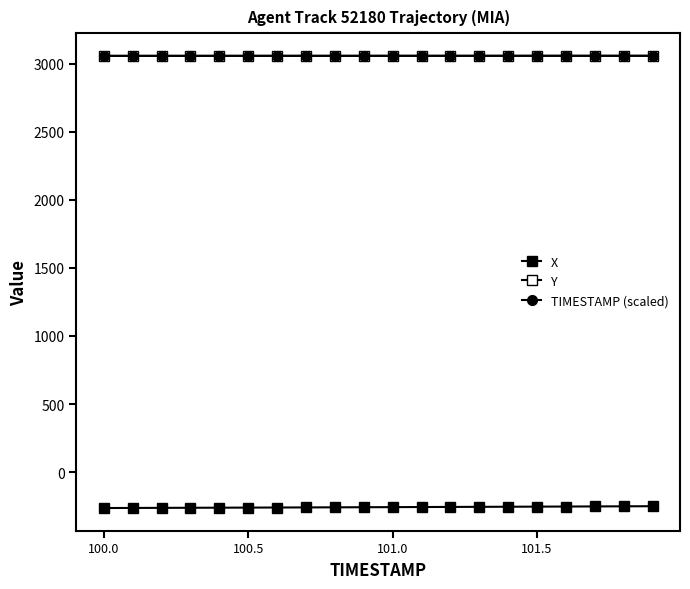

What is the sum of all Y values?

61146.7